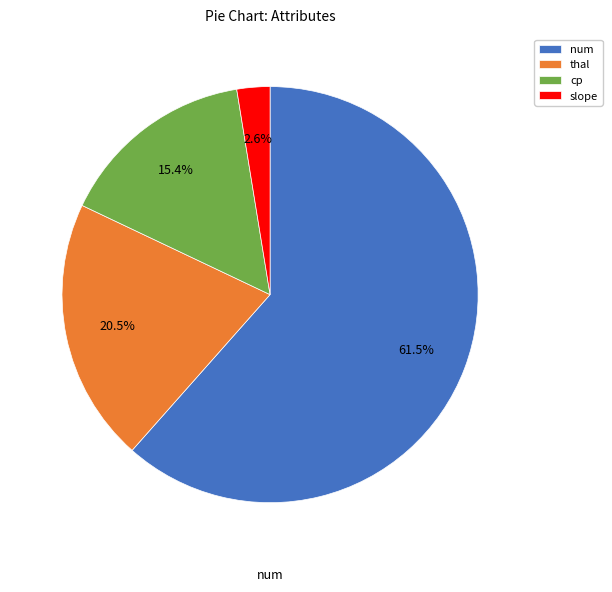

Count the number of slices in the pie.

4